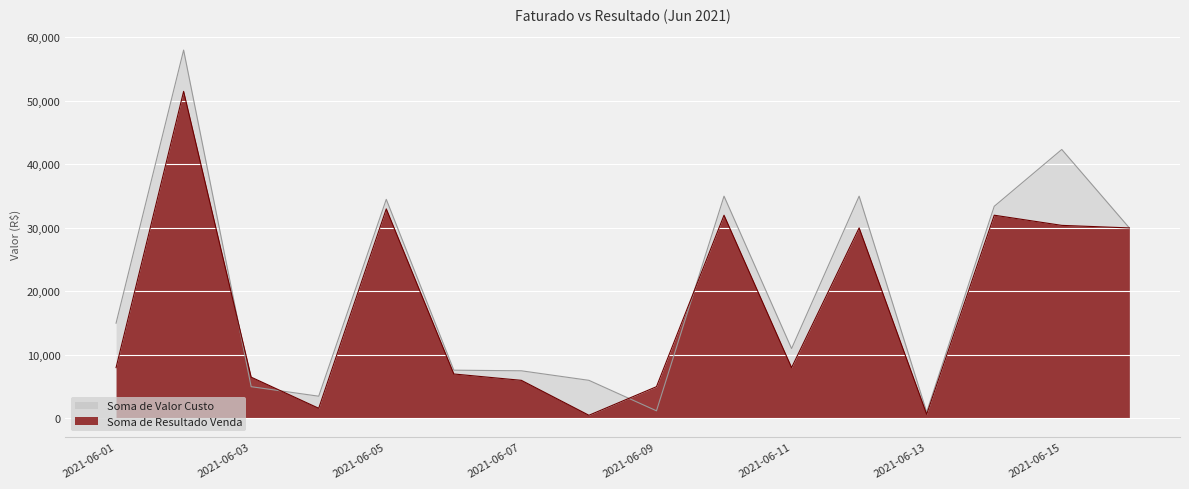

What is the sum of all Soma de Resultado Venda values?

282150